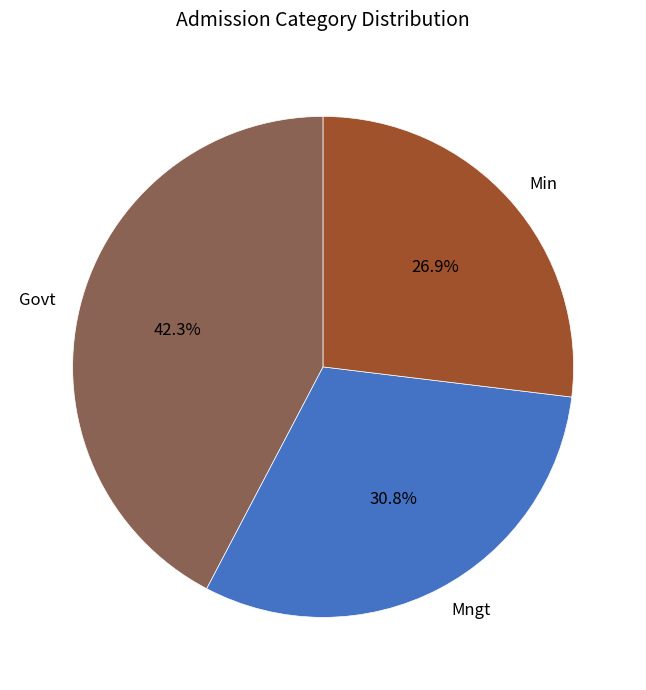

How many slices are in this pie chart?

3